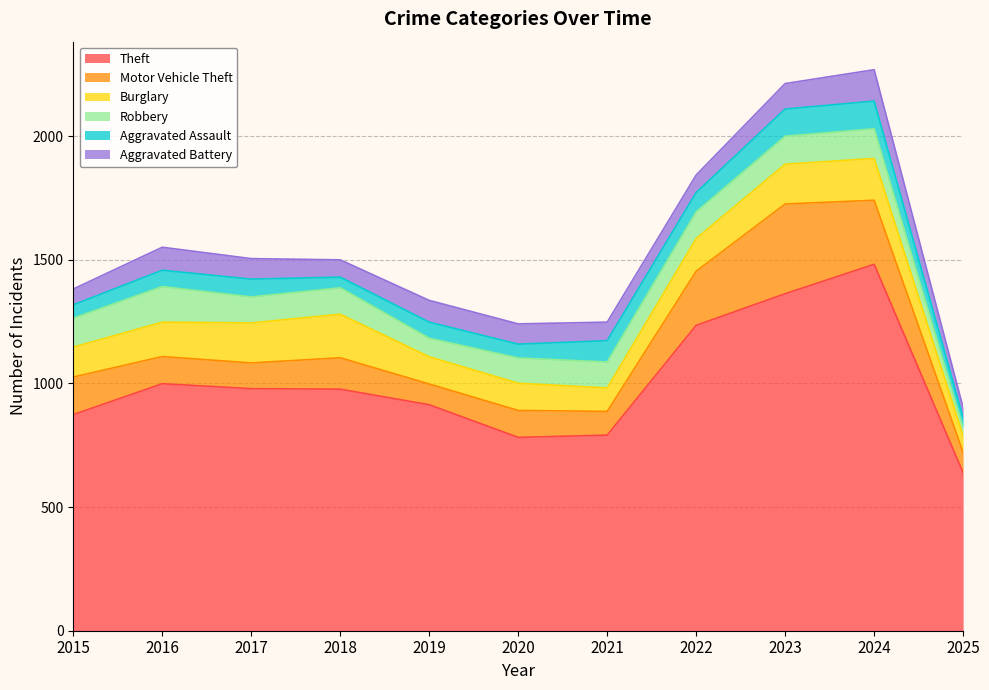

What is the total value across all series at 2019?

1336